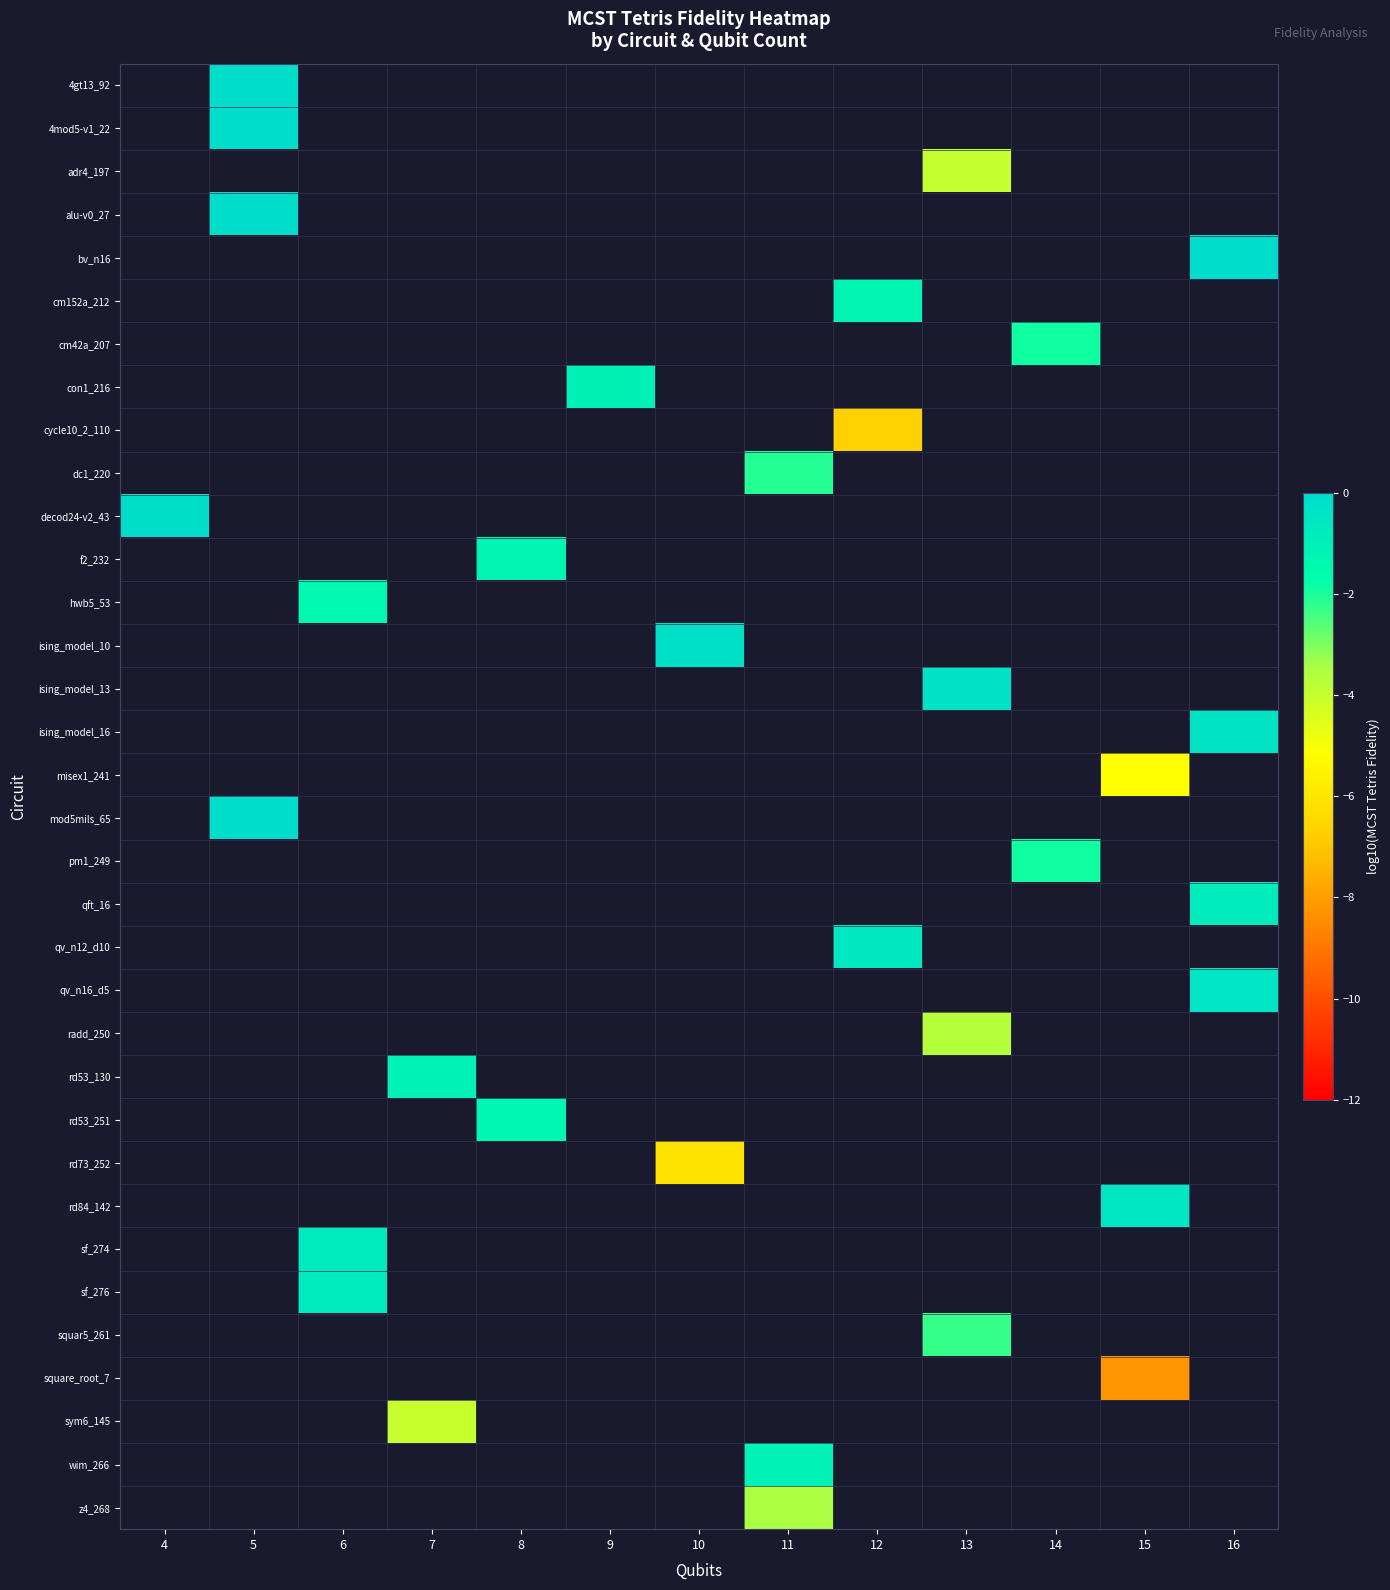

What is the smallest value displayed?

-8.2